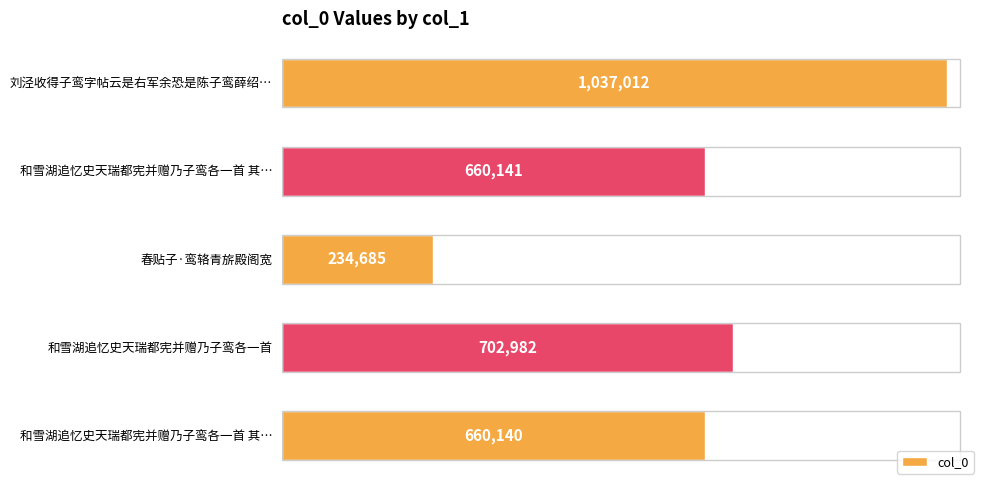

What is the difference between the maximum and minimum values?

802327